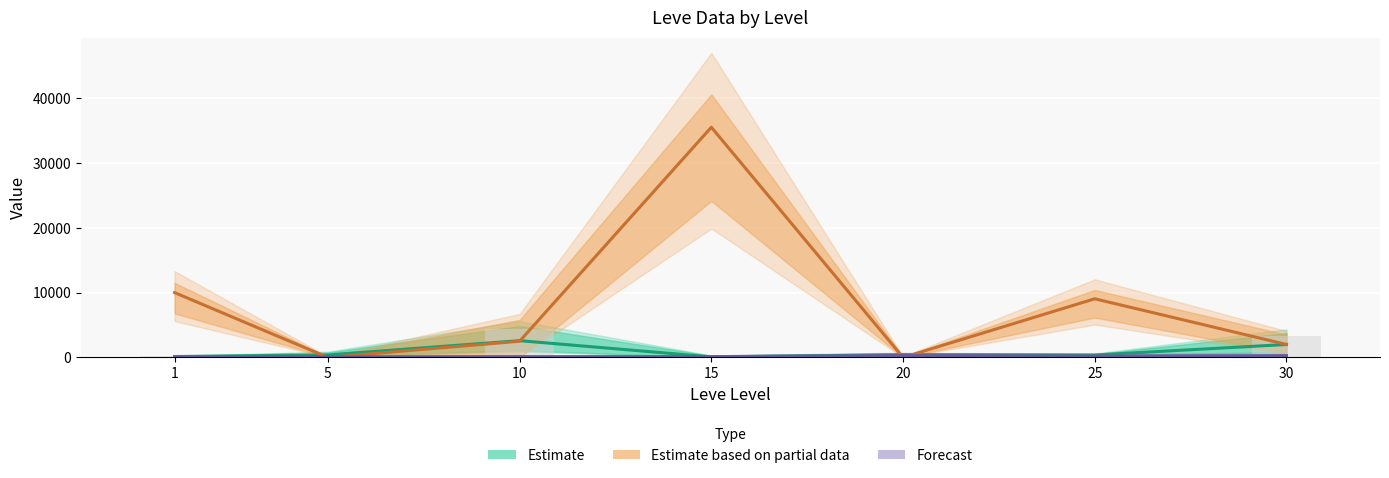

Is the value of Estimate at 5 greater than the value of Estimate based on partial data at 30?

No